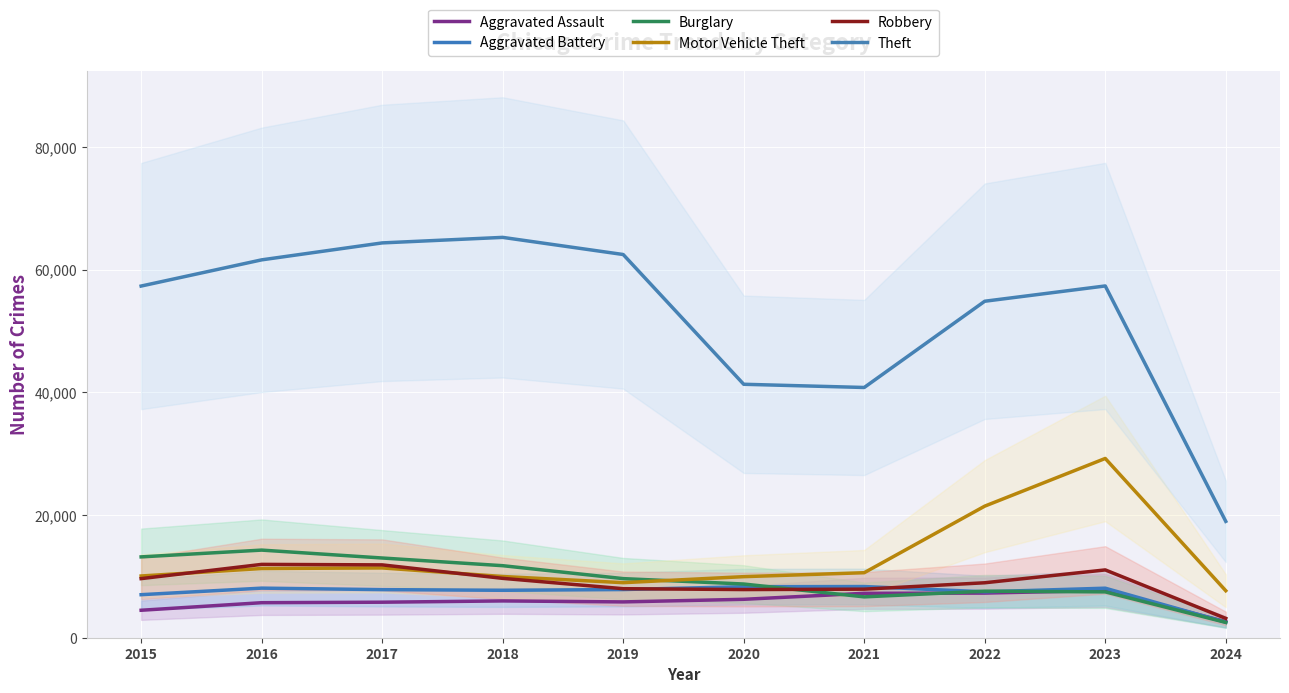

Which series changed the most between 2015 and 2020?

Theft